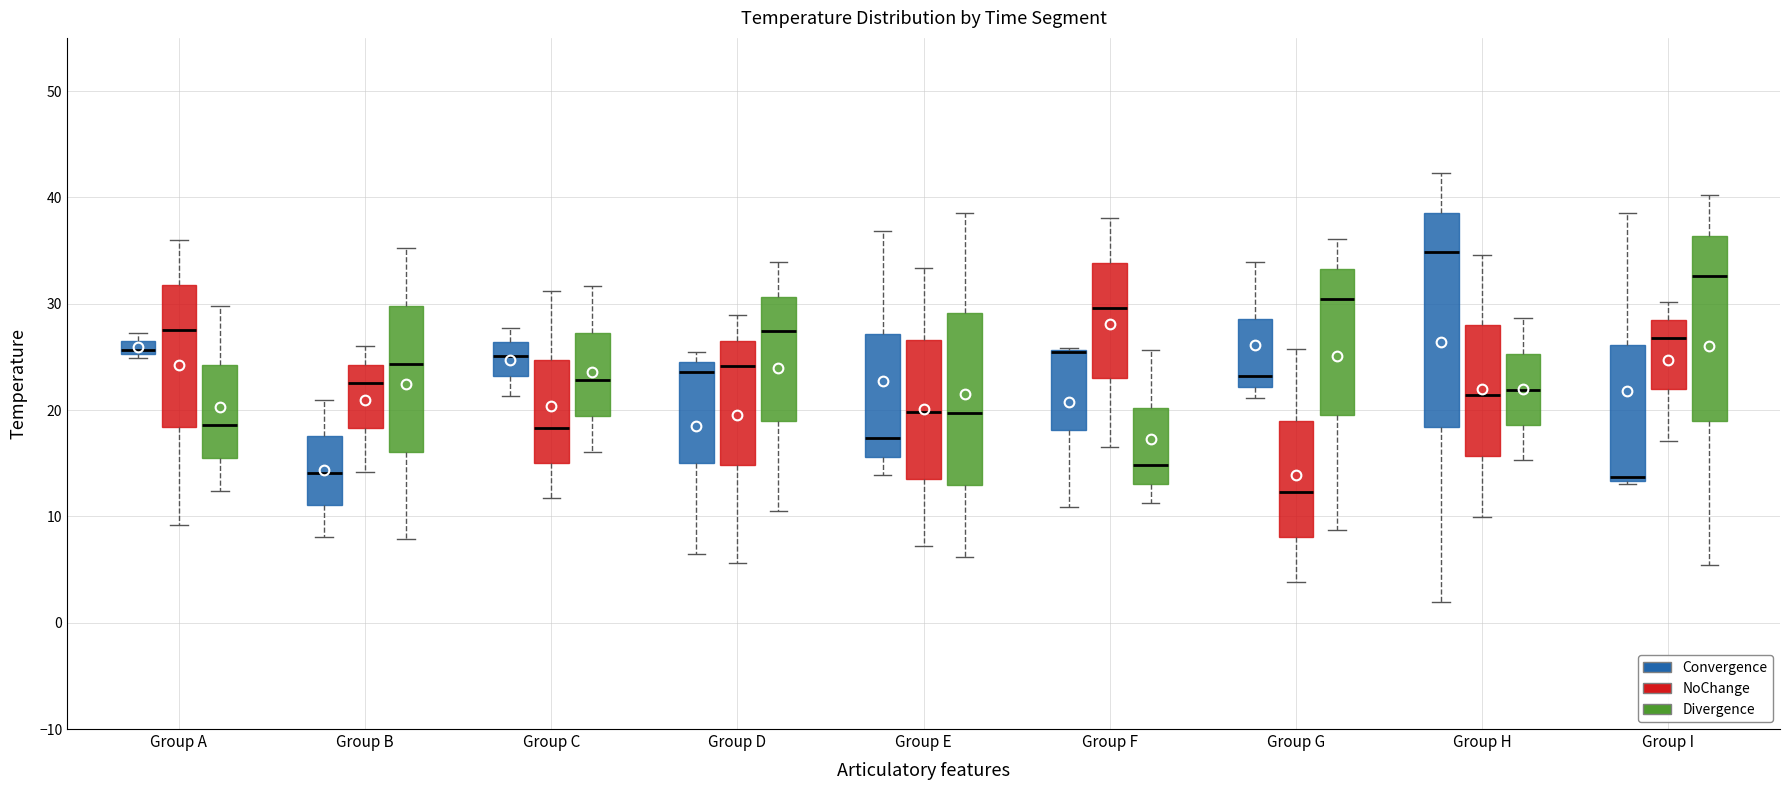

Comparing the boxes themselves (not the whiskers), which one is the tallest?

Group H (Convergence)